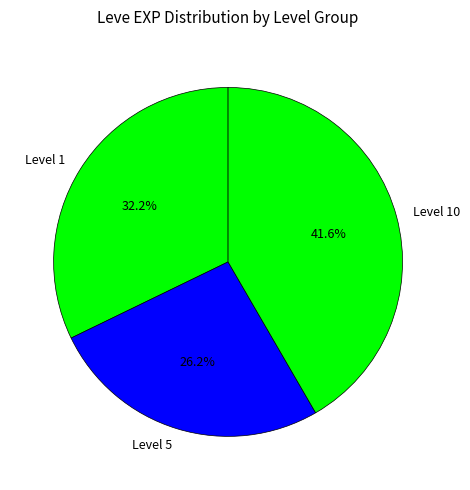

How much of the chart is everything except Level 1?

67.8%